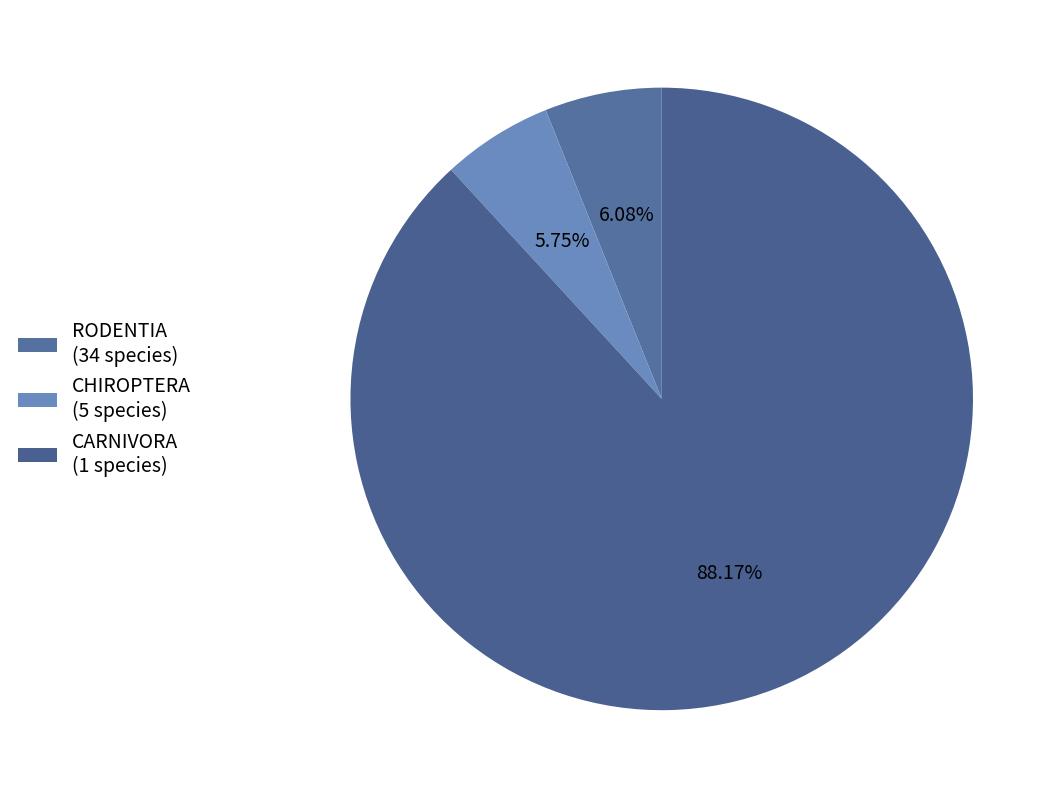

Which category has the biggest portion of the pie?

CARNIVORA (1 species)